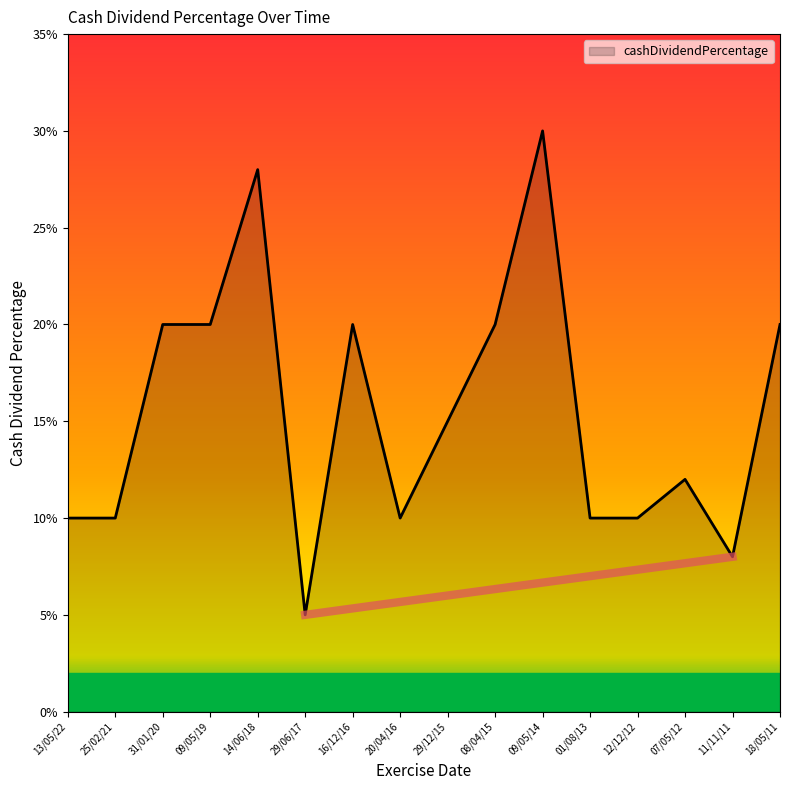

Is this an area chart (filled region under the line)?

Yes